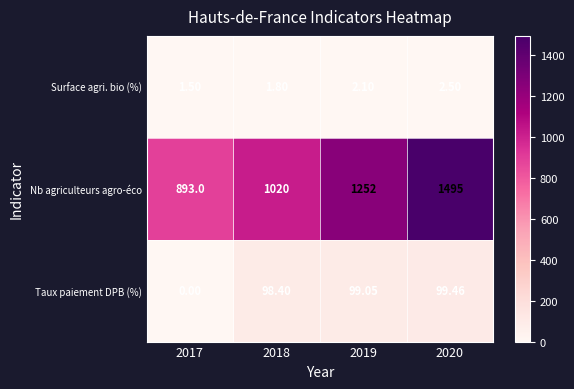

Between 2017 and 2018, which series saw the biggest shift?

Nb agriculteurs agro-éco